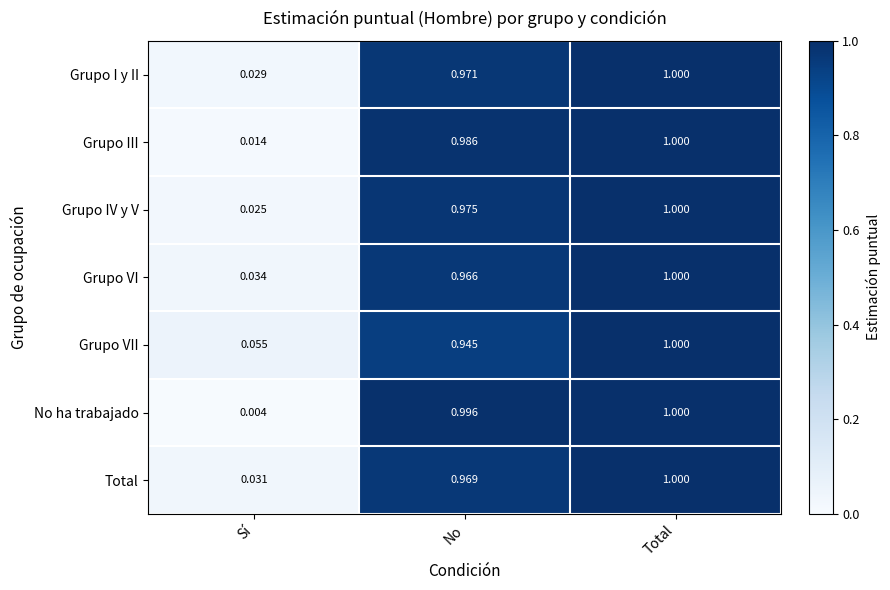

Is the value of Total at No greater than the value of Grupo VII at Total?

No